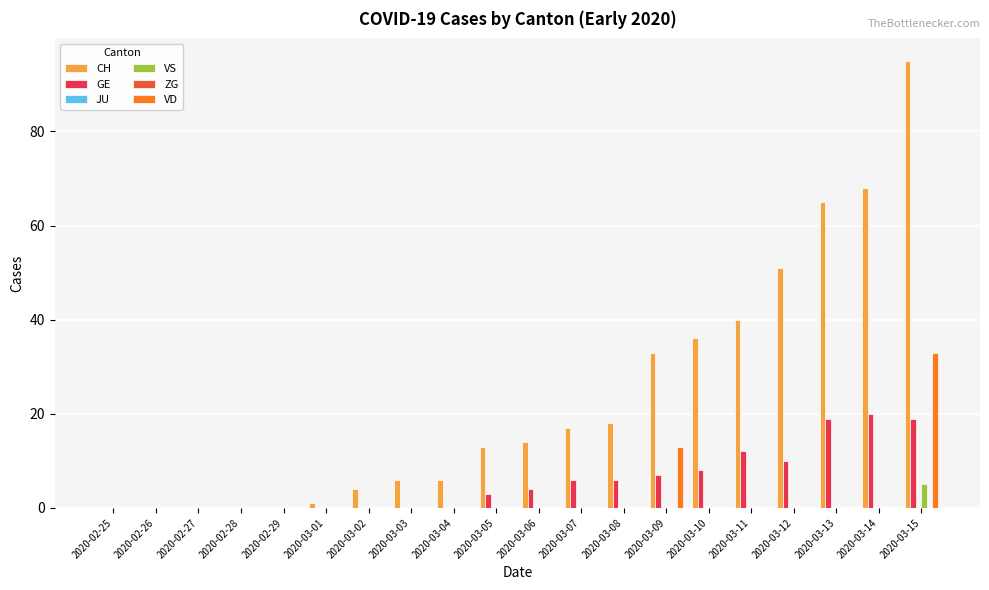

At how many categories does at least one series exceed 69?

1